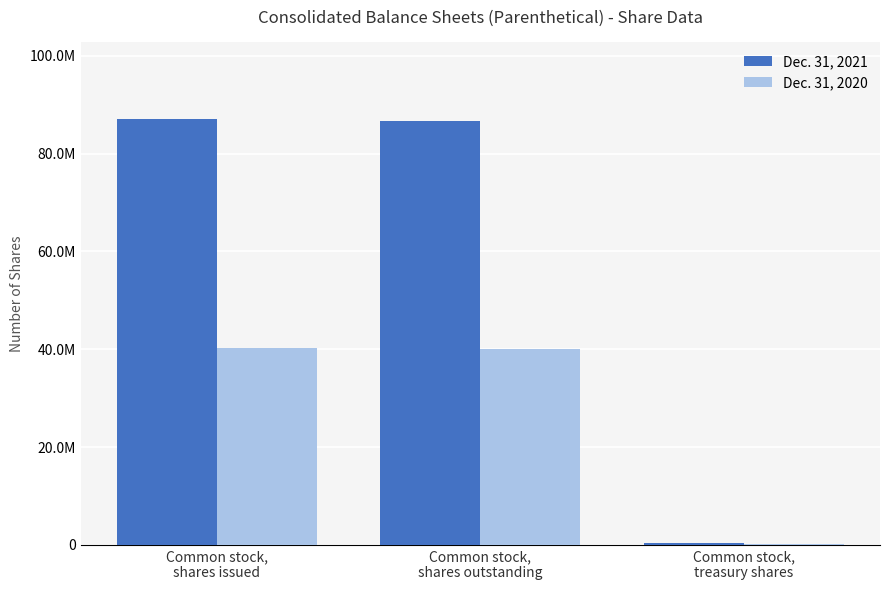

Between Common stock,
shares outstanding and Common stock,
treasury shares, which series saw the biggest shift?

Dec. 31, 2021